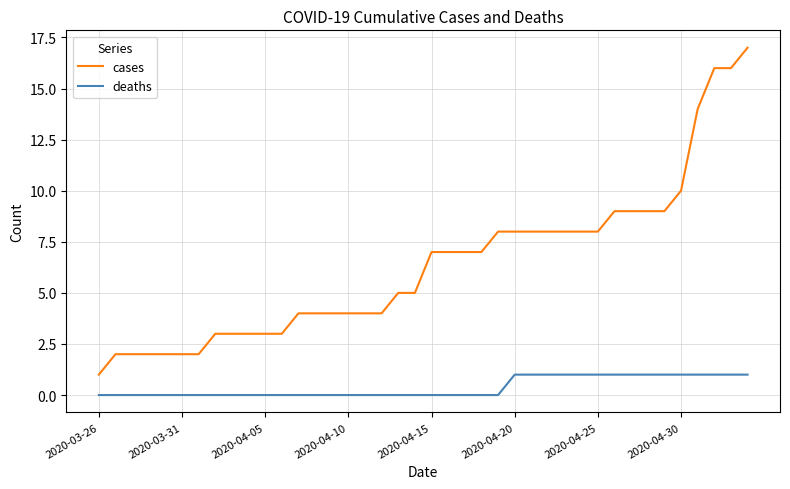

What is the greatest value displayed?

17